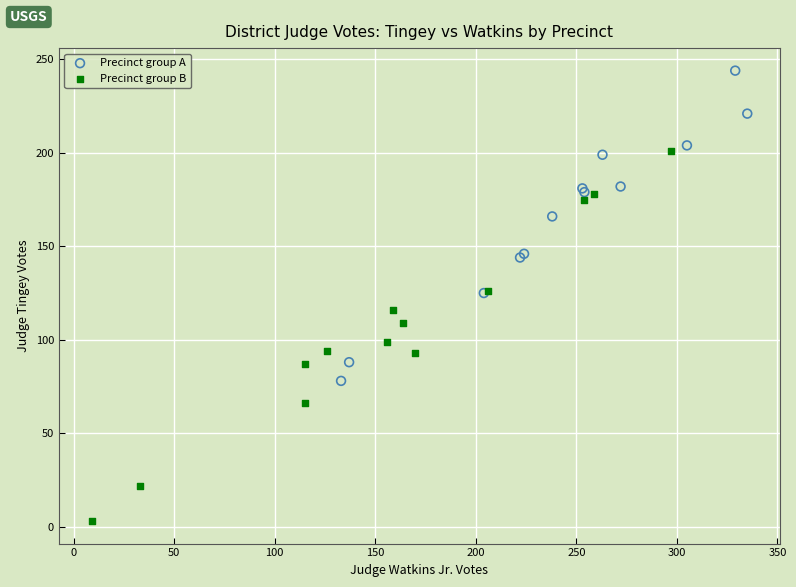

Which series has the largest Y range (max minus min)?

Precinct group B